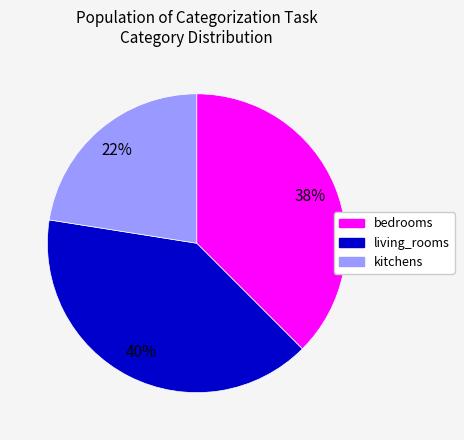

Count the number of slices in the pie.

3